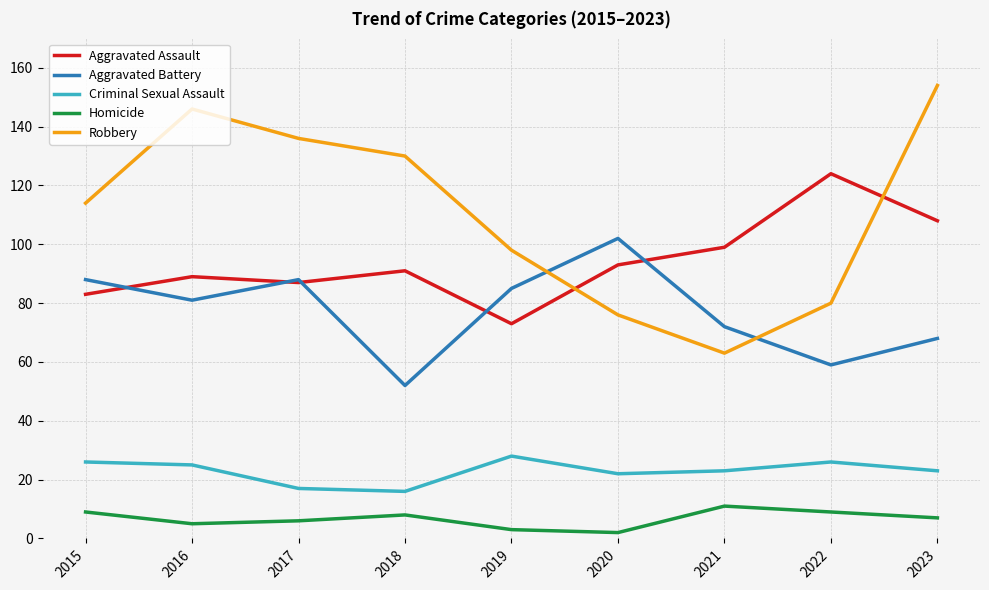

At which label does Robbery reach its peak?

2023